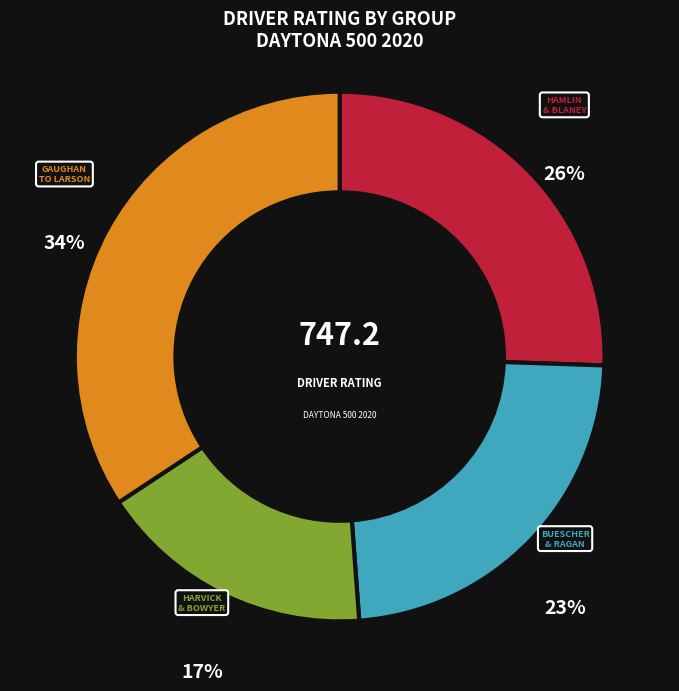

How many segments does this pie chart have?

4